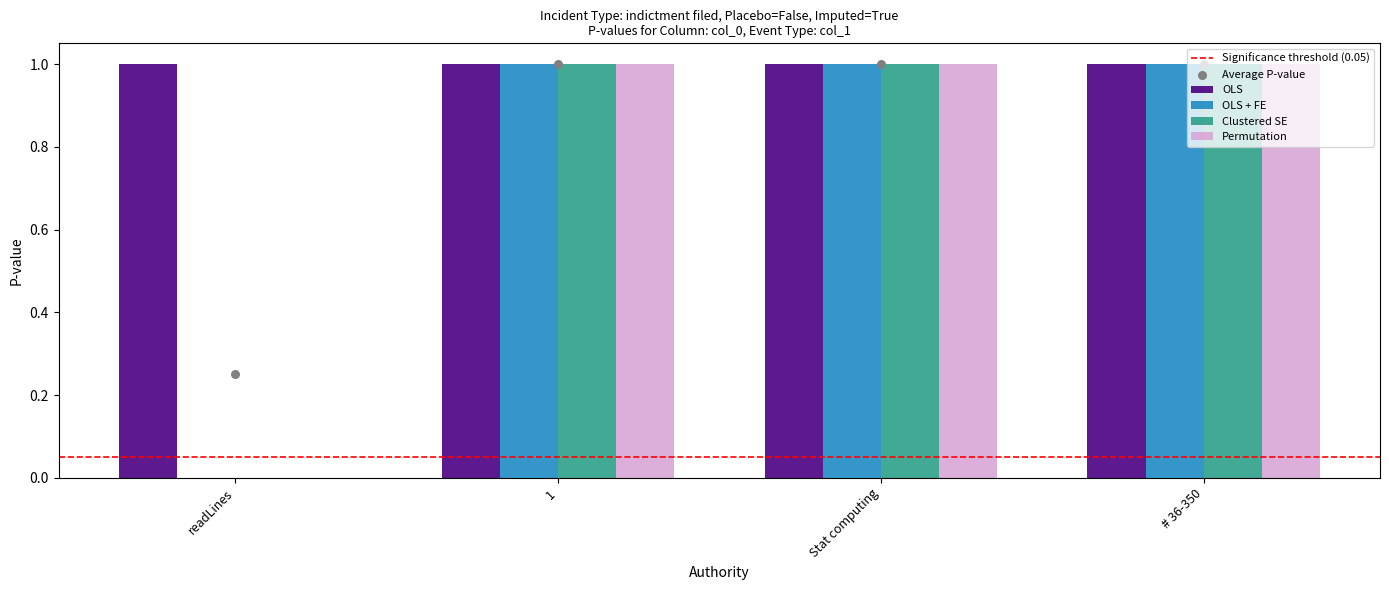

Which series contains the lowest Y value?

OLS + FE